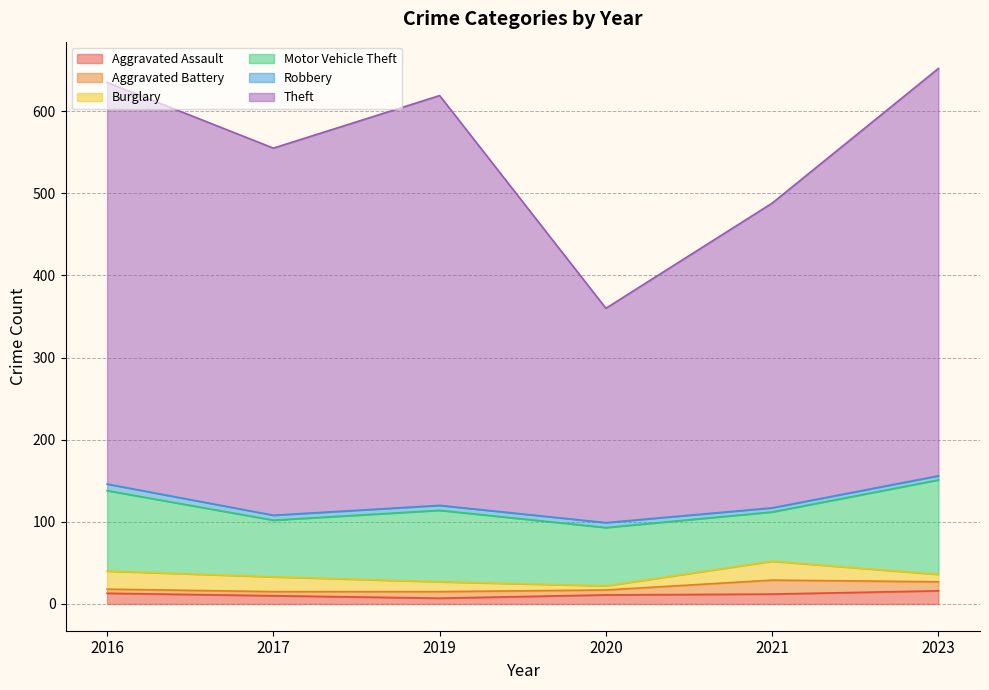

Does the chart display data point markers on the line(s)?

No